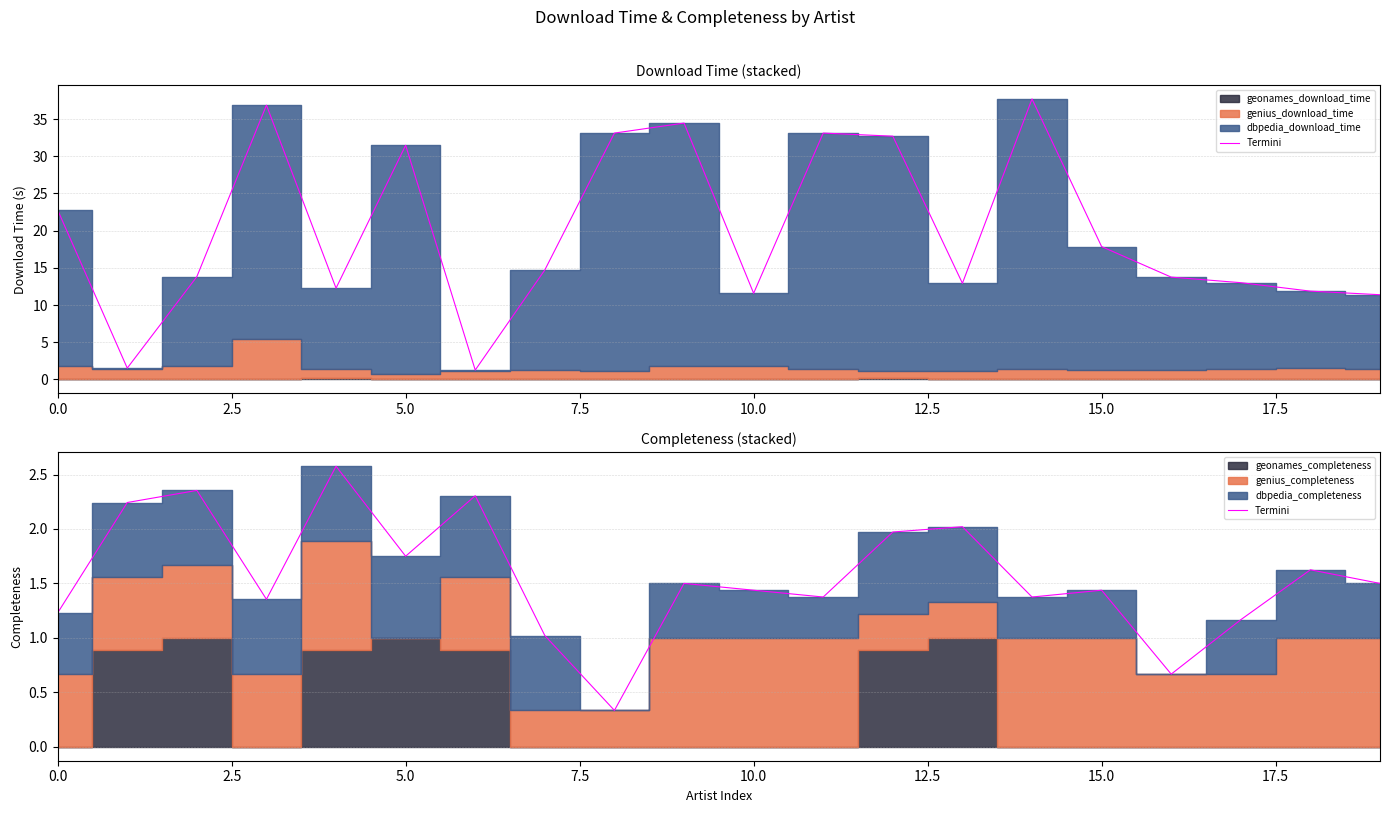

Reading left to right, what are all the values shown in this chart?

1.2	2.2	2.4	1.4	2.6	1.8	2.3	1.0	0.3	1.5	1.4	1.4	2.0	2.0	1.4	1.4	0.7	1.2	1.6	1.5